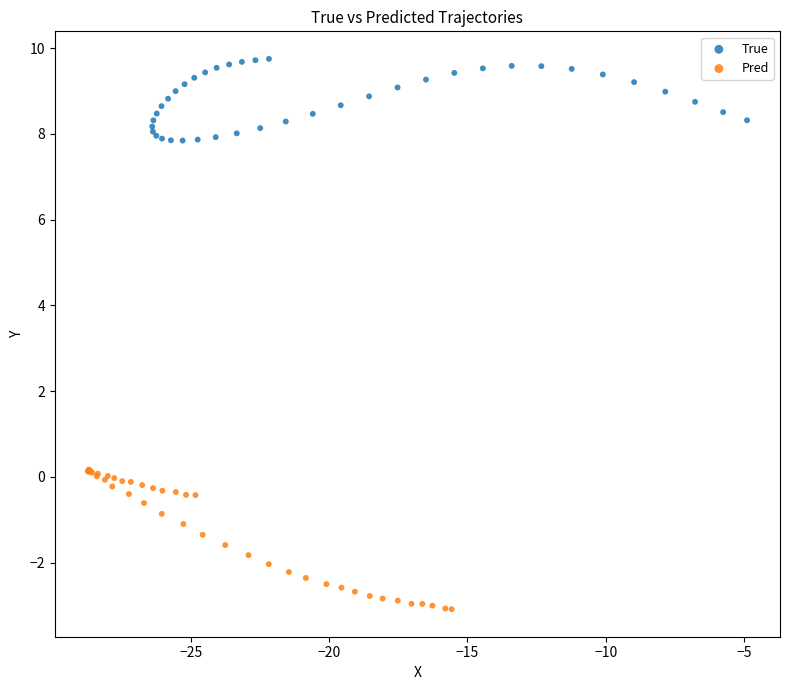

Which series has the largest Y range (max minus min)?

Pred